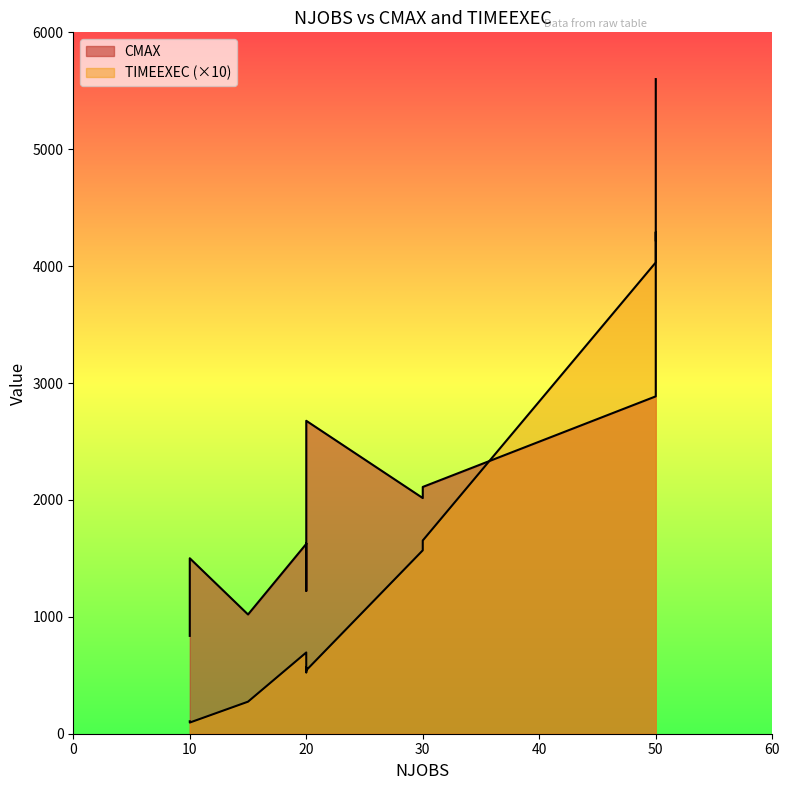

True or false: TIMEEXEC has a value of 9.6 at 10.

True